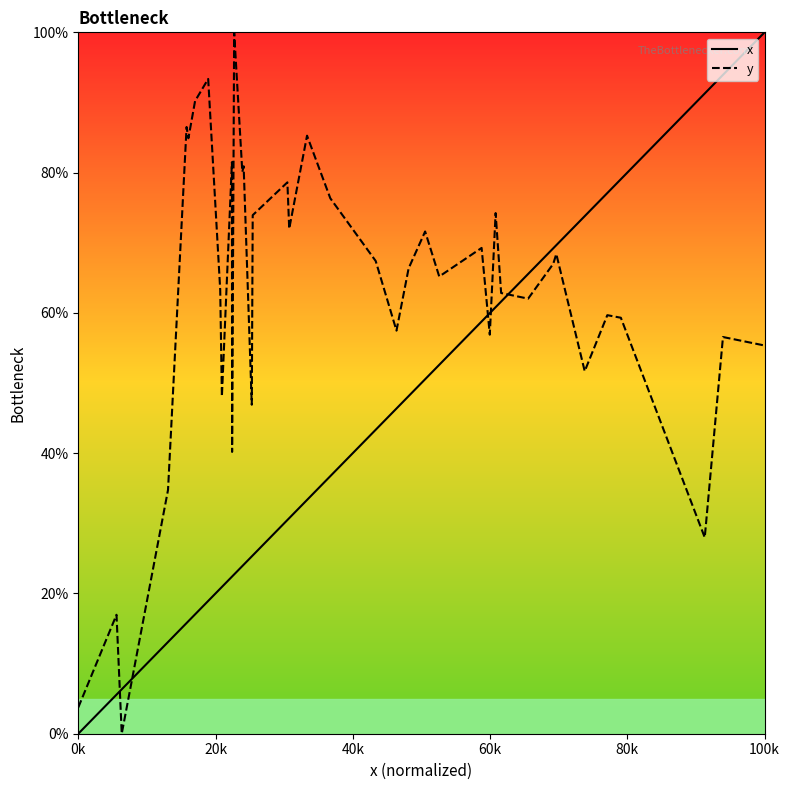

At how many categories does at least one series exceed 62?

30